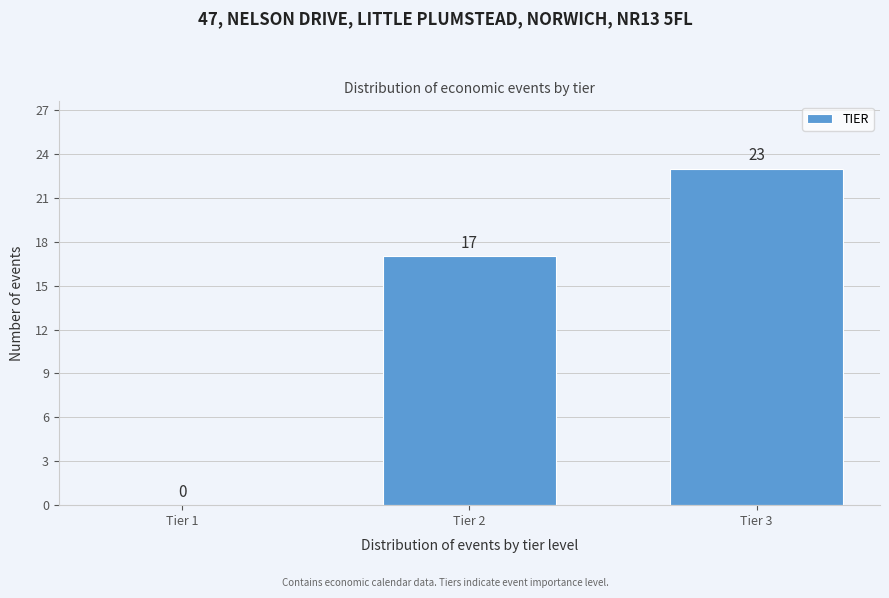

Reading left to right, transcribe all the data shown in this chart.

Tier 1=0	Tier 2=17	Tier 3=23